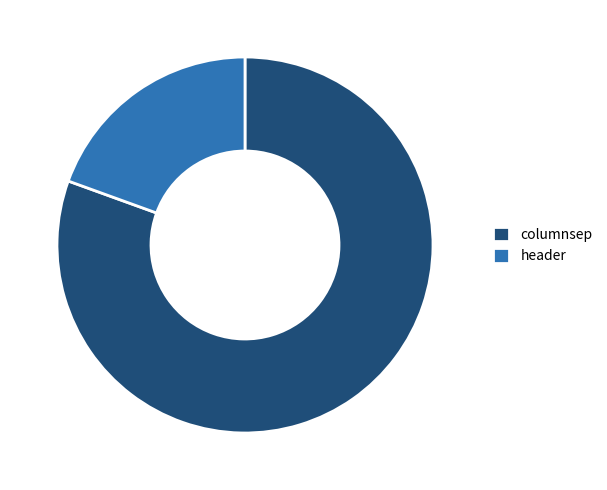

Combined, do header and columnsep account for over 50%?

Yes